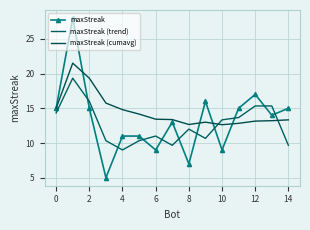

How many lines are shown in the chart?

3